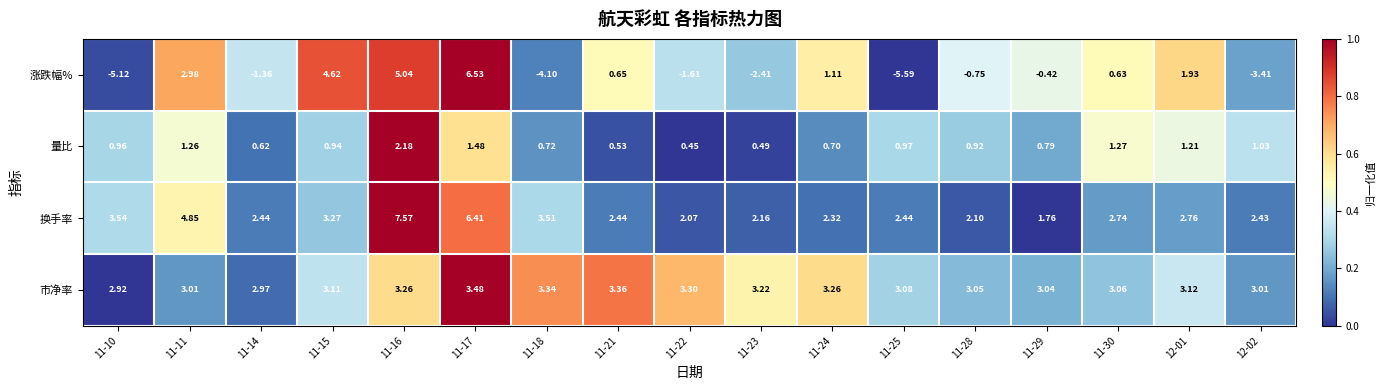

Which series has the largest range (max minus min)?

涨跌幅%